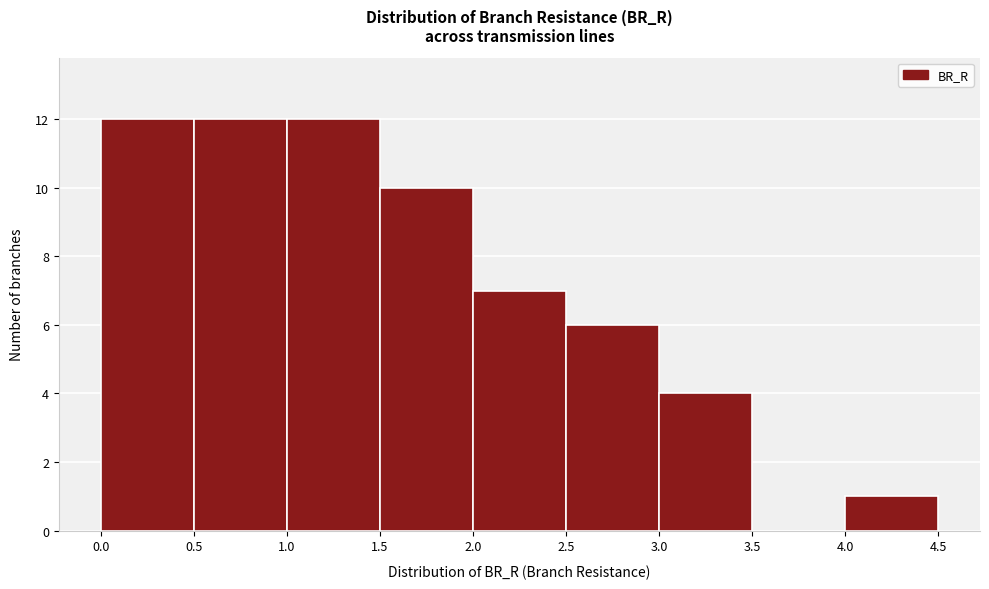

Reading left to right, list every bar in this chart as the range it spans on the x-axis followed by its height. The values are not printed on the chart, so give them approximately, as read against the axis.

0.0 to 0.5: 12
0.5 to 1.0: 12
1.0 to 1.5: 12
1.5 to 2.0: 10
2.0 to 2.5: 7
2.5 to 3.0: 6
3.0 to 3.5: 4
3.5 to 4.0: 0
4.0 to 4.5: 1